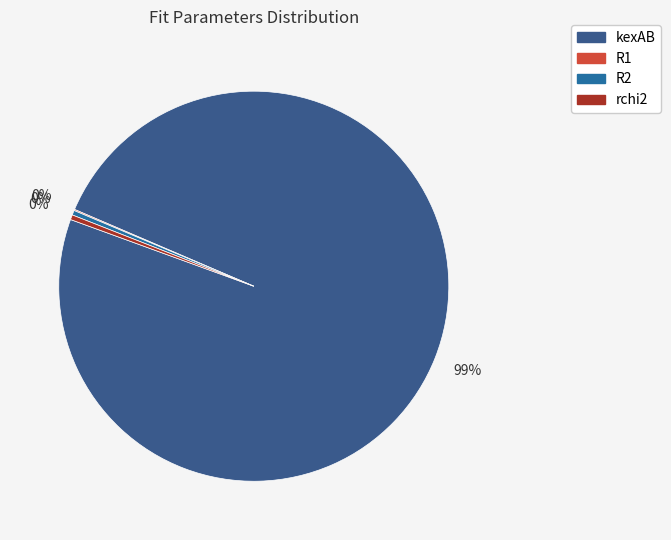

Is it true that kexAB is 88% of the pie?

False